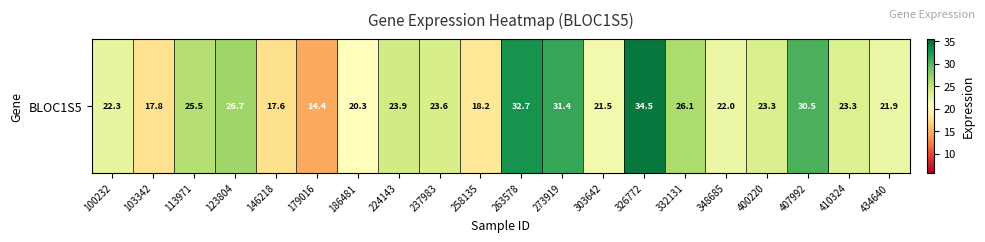

Which has a higher value, 103342 or 146218?

103342